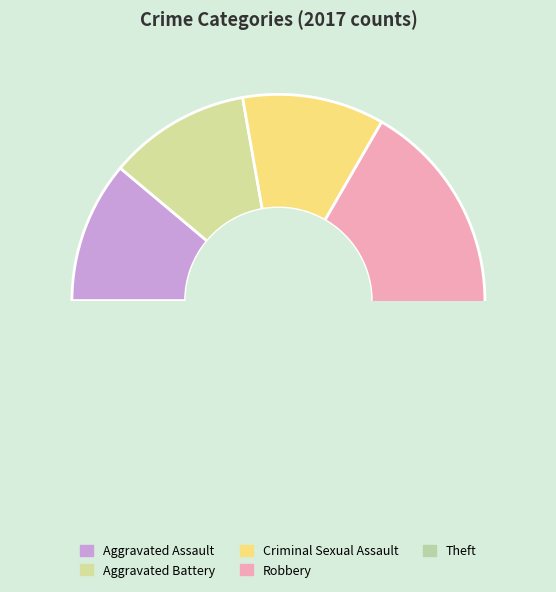

Does Aggravated Assault account for over 50% of the chart?

No